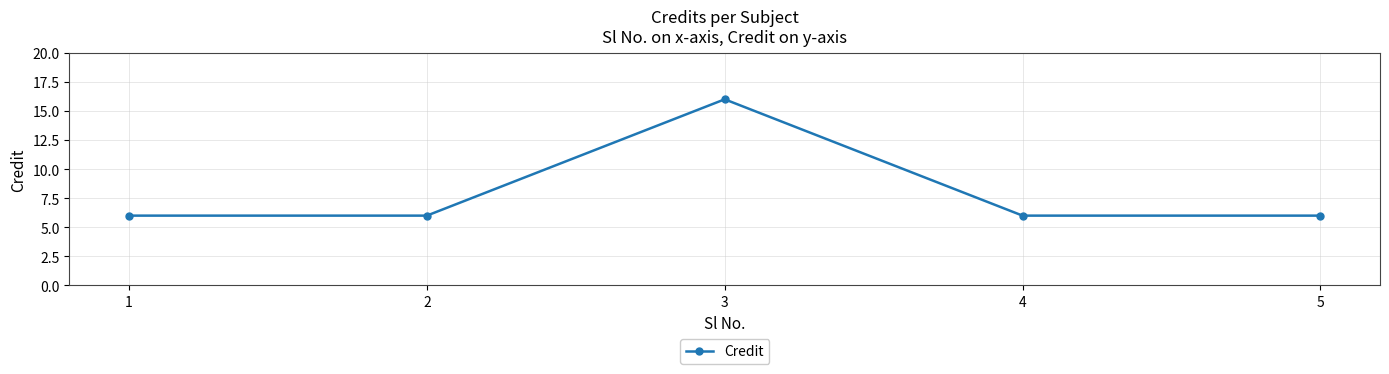

What is the maximum value shown in the chart?

16